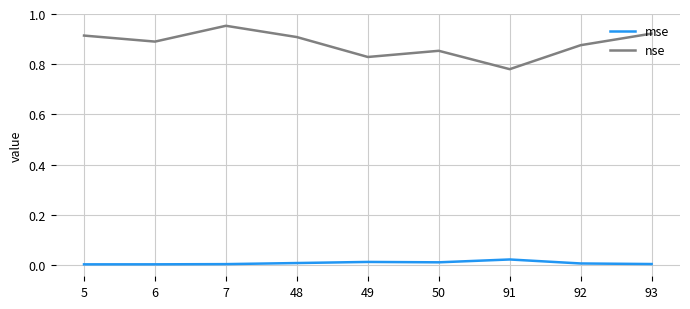

True or false: mse has a value of 0.0 at 49.

True